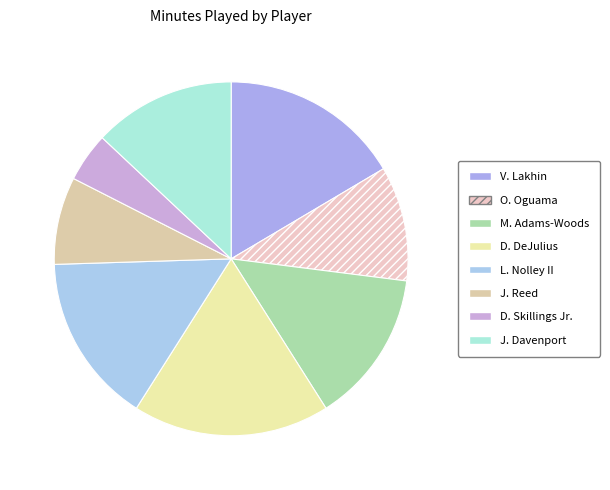

To the nearest percent, what percentage of the pie is D. DeJulius?

18%